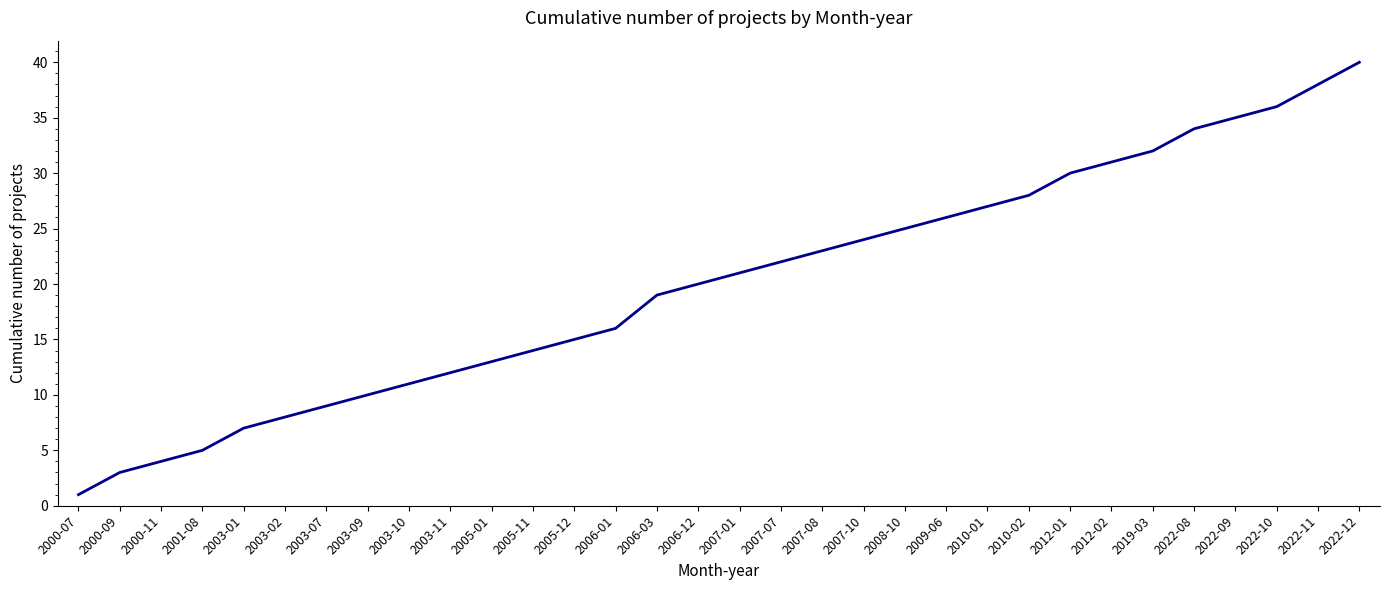

Read the value at 2007-07, to the nearest 10.

20